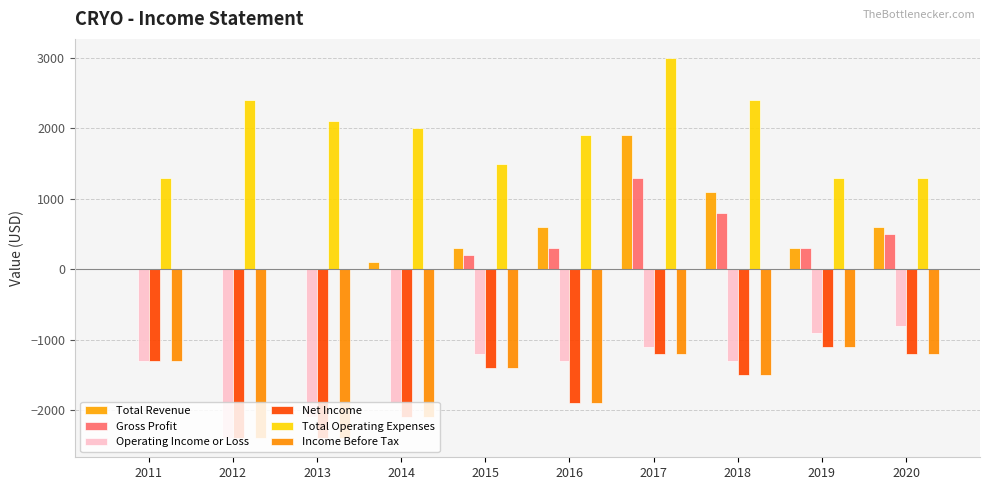

What is the sum of all Operating Income or Loss values?

-14300